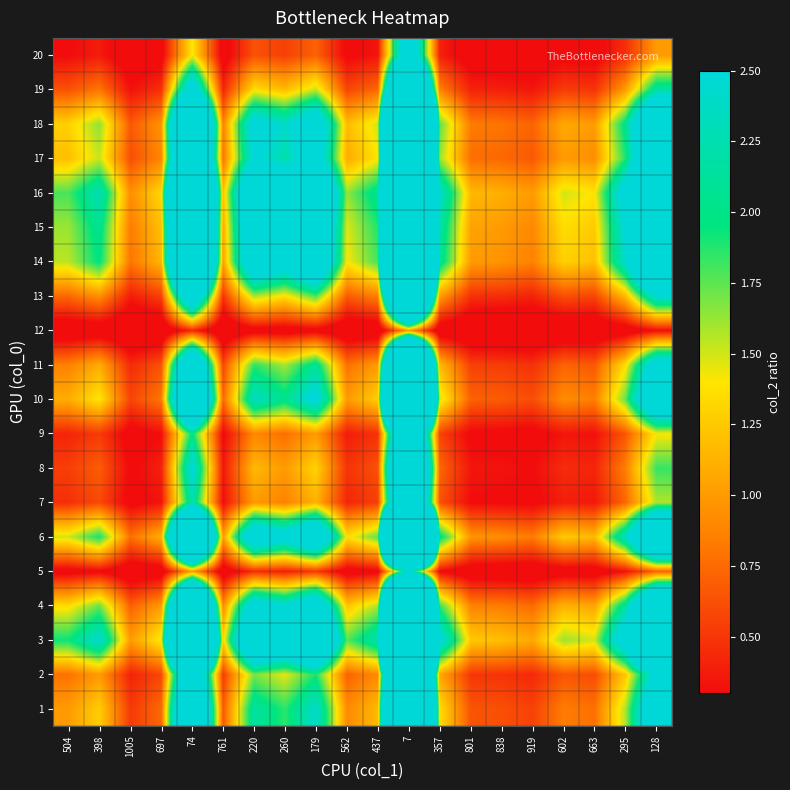

Rank the series at 7 from highest to lowest value.

3, 16, 15, 14, 6, 4, 18, 17, 10, 1, 11, 2, 13, 19, 8, 7, 9, 20, 5, 12